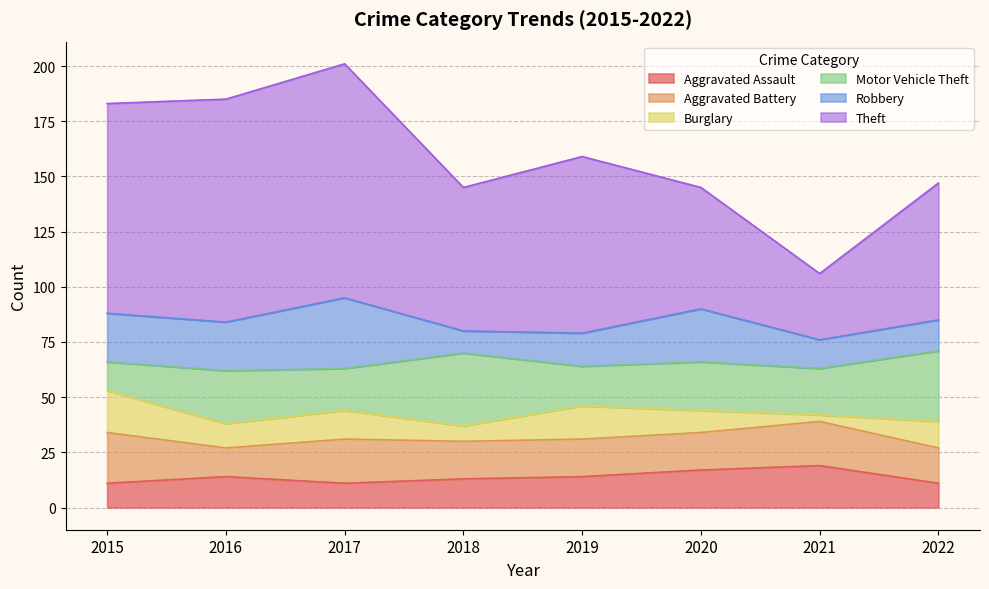

Which label corresponds to the smallest value in the chart?

2021